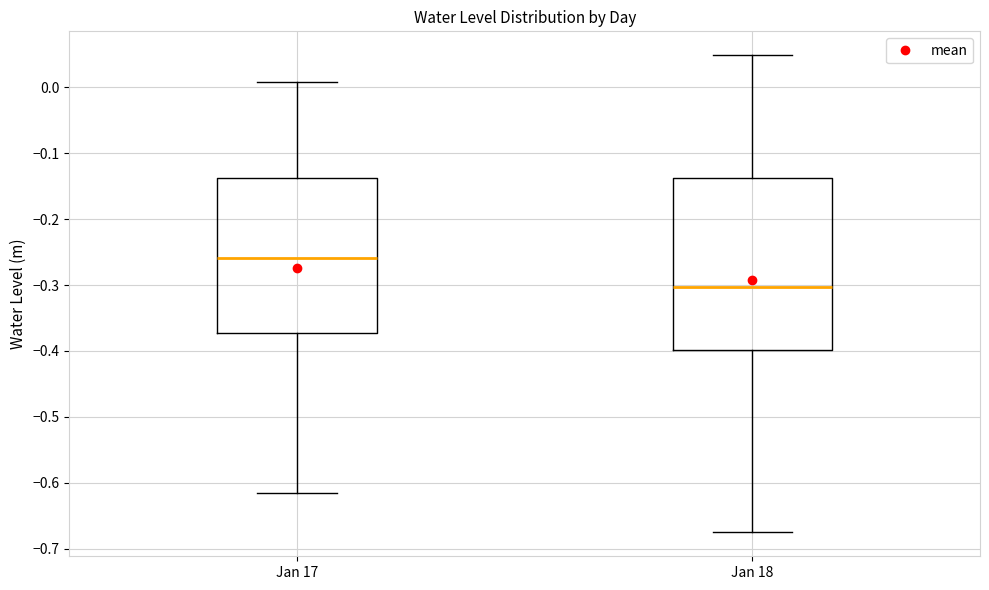

Reading left to right, transcribe this box plot: for each box, give where its median line is, the range the box spans, and where its two whiskers end, as read against the y-axis. The values are not printed on the chart, so give them approximately, as read against the axis.

Jan 17: median -0.26, box -0.37 to -0.14, whiskers -0.62 to 0.01
Jan 18: median -0.30, box -0.40 to -0.14, whiskers -0.68 to 0.05